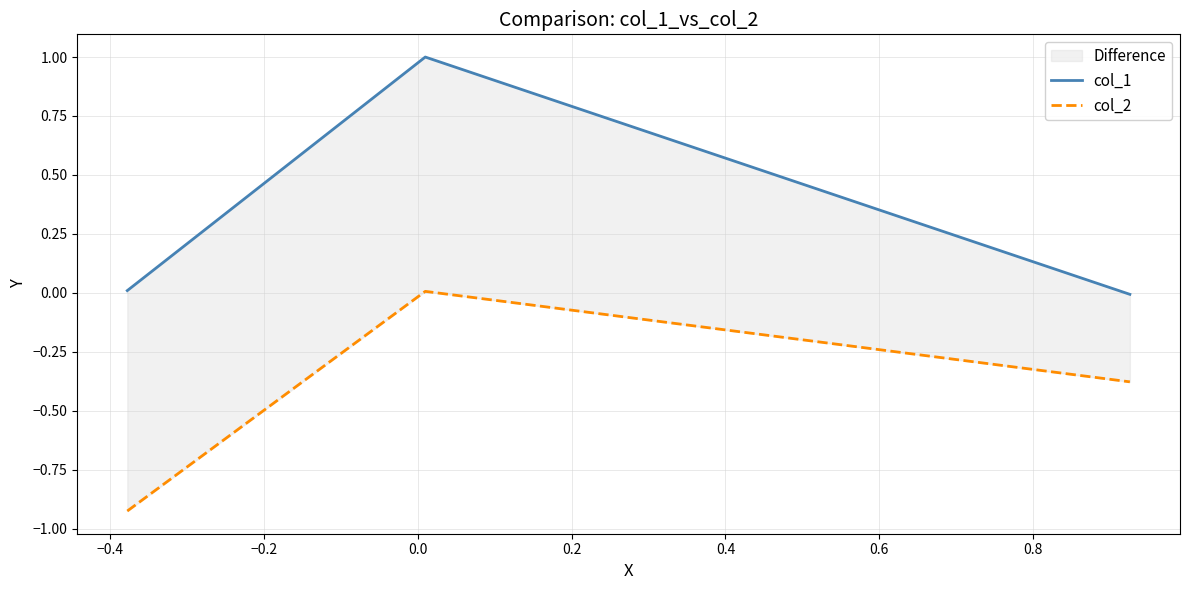

How many data points in col_1 are less than 0?

1